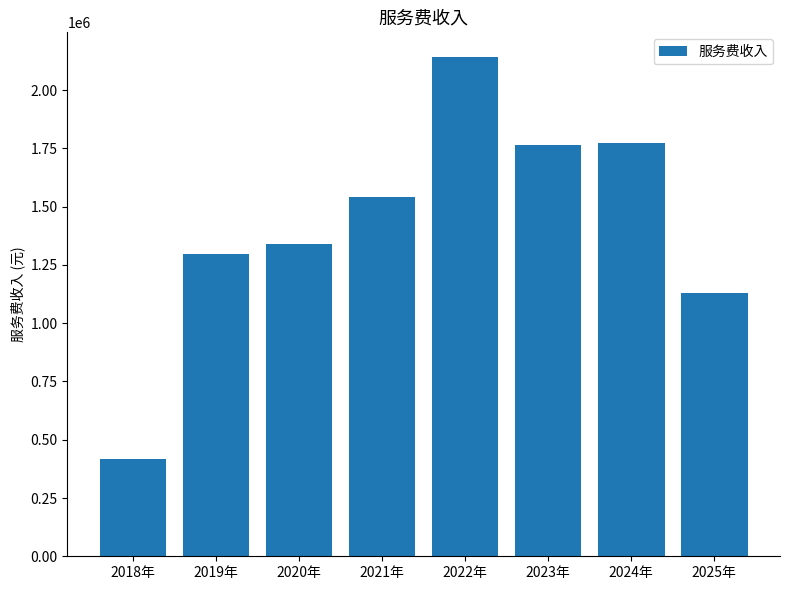

Count the number of categories in the chart.

8